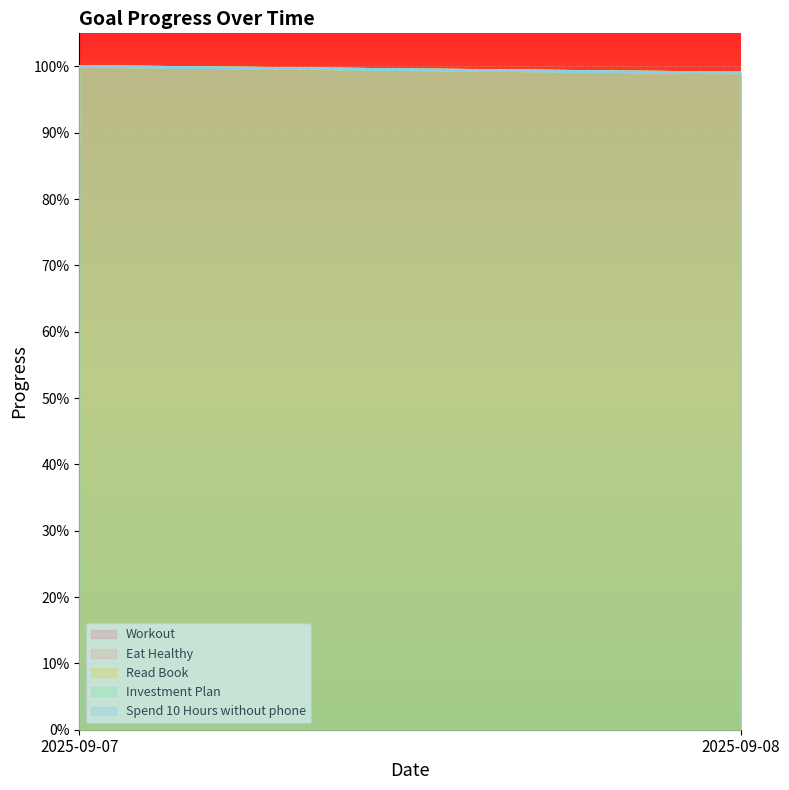

How many lines are shown in the chart?

5